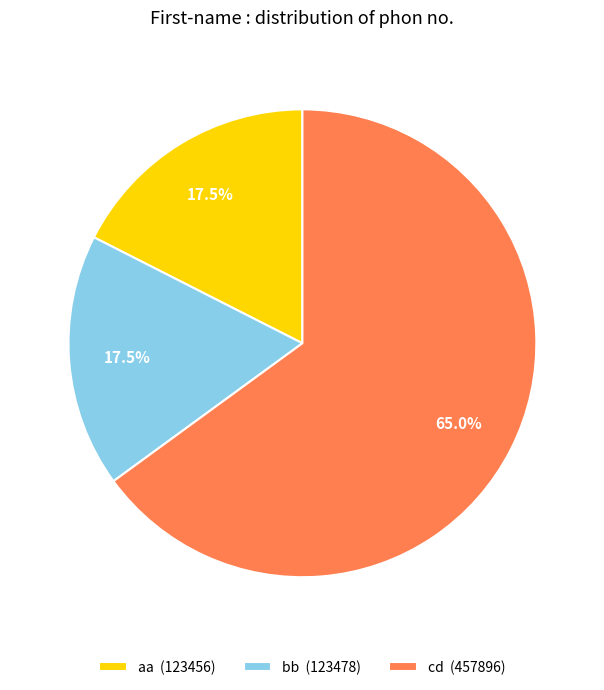

Is the sum of cd (457896) and bb (123478) greater than half?

Yes